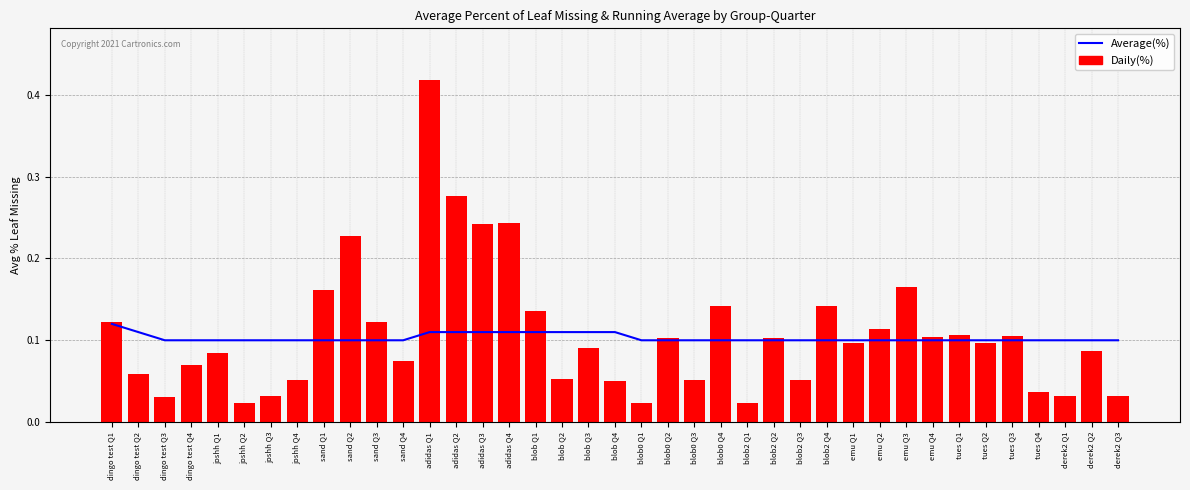

True or false: Average(%) has a value of 0.1 at blob0 Q4.

False